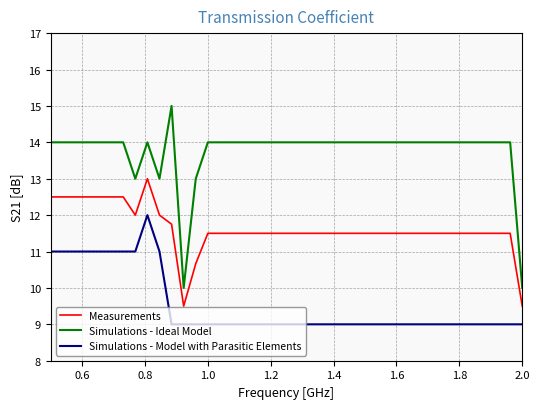

True or false: Simulations - Model with Parasitic Elements and Measurements intersect in this chart.

False